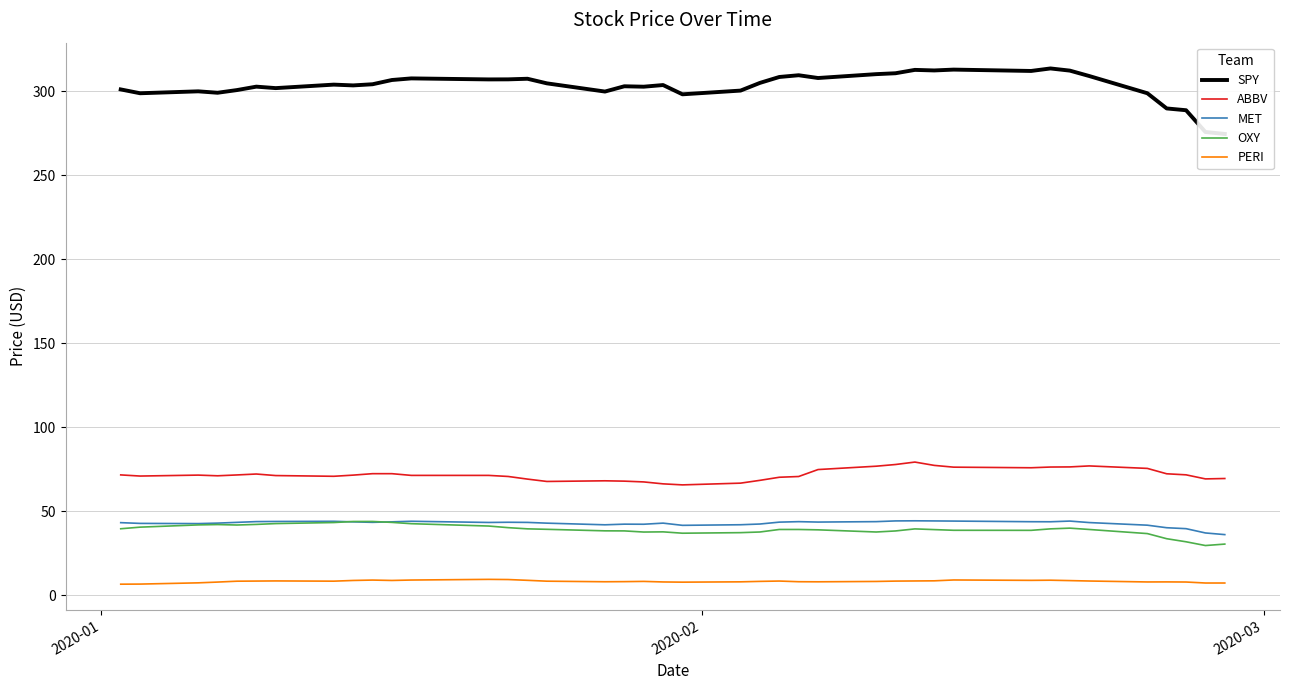

True or false: OXY and PERI intersect in this chart.

False